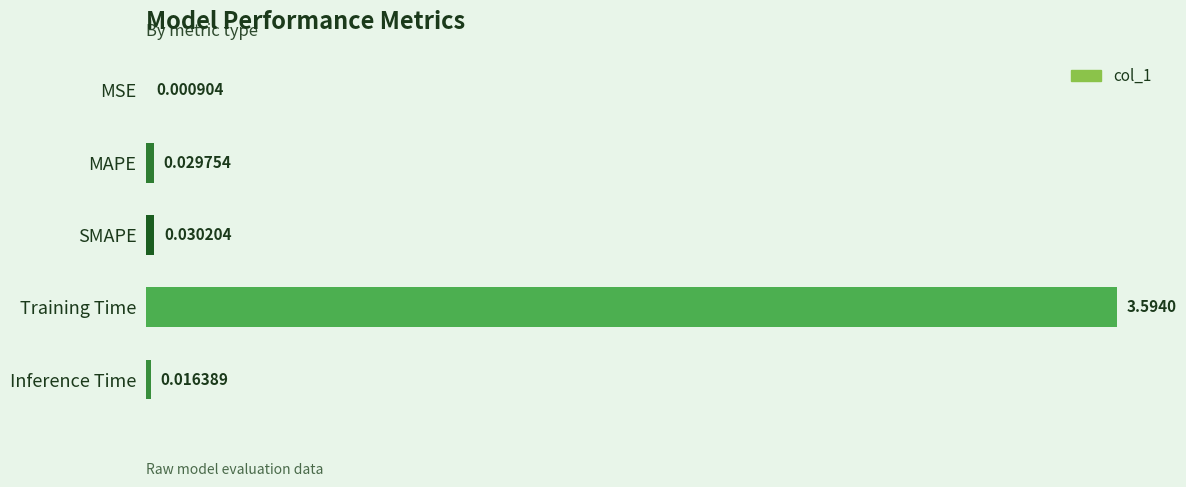

What is the average value?

0.7